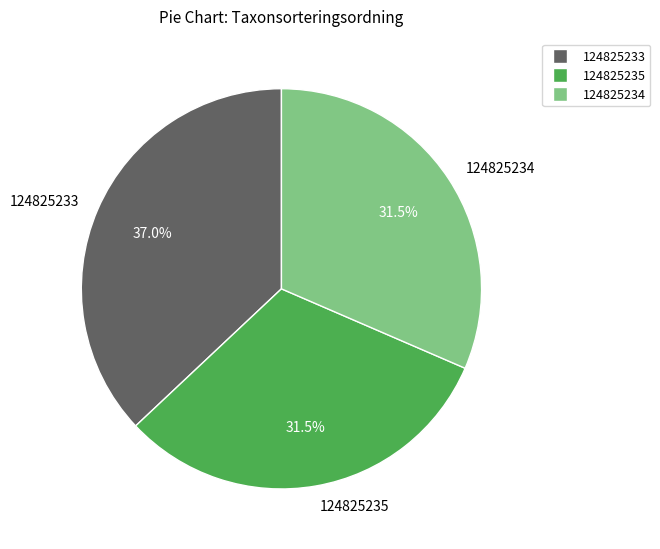

Which category has the biggest portion of the pie?

124825233